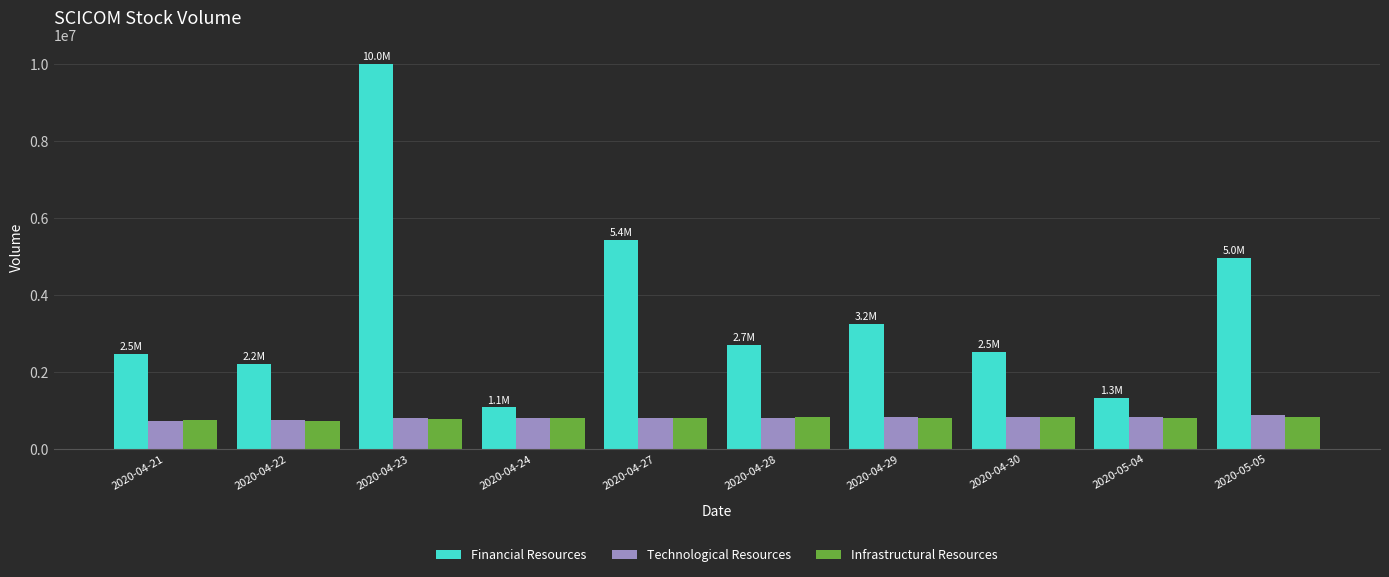

What is the label of the 10th bar from the right?

2020-04-21